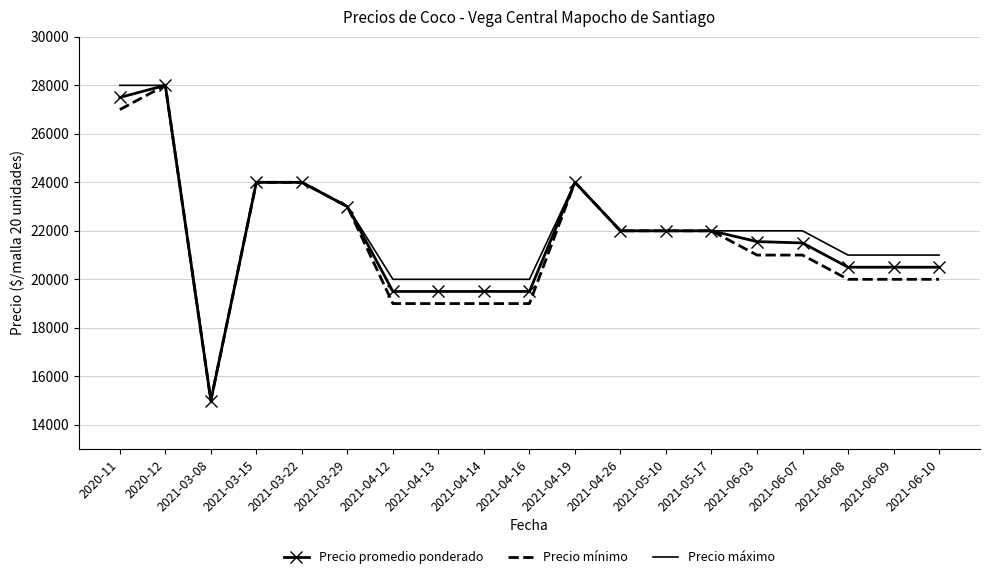

Which category has the lowest value in the Precio máximo series?

2021-03-08